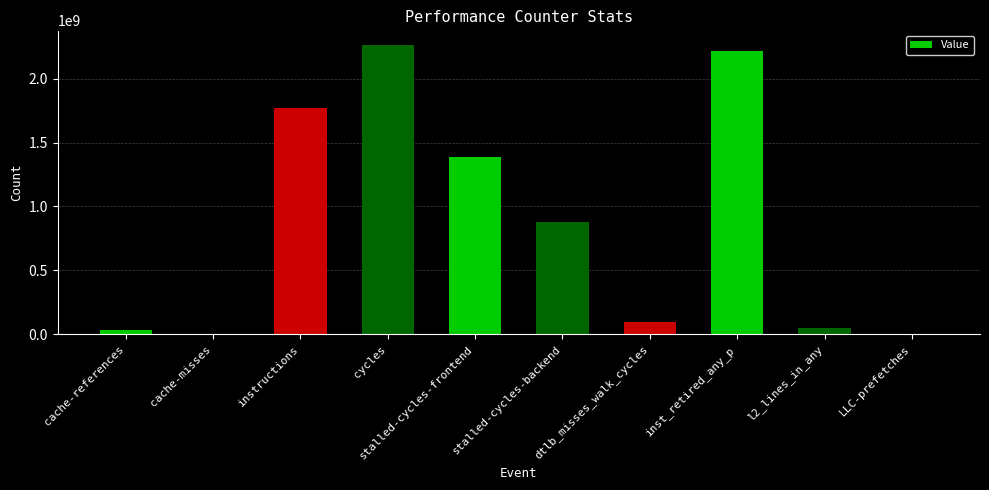

Between inst_retired_any_p and l2_lines_in_any, which is larger?

inst_retired_any_p